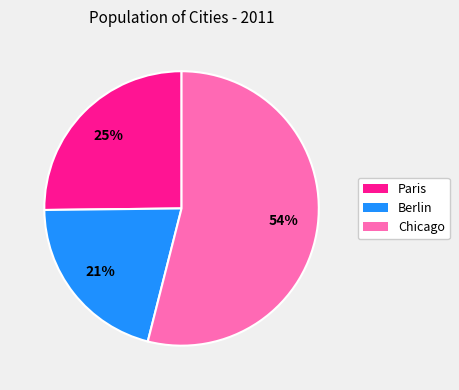

Do Berlin and Paris together represent more than half of the pie?

No